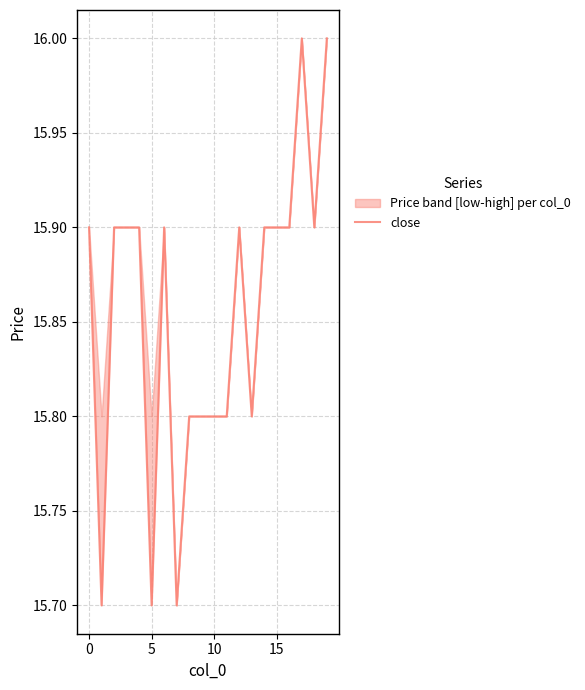

How many lines are shown in the chart?

1